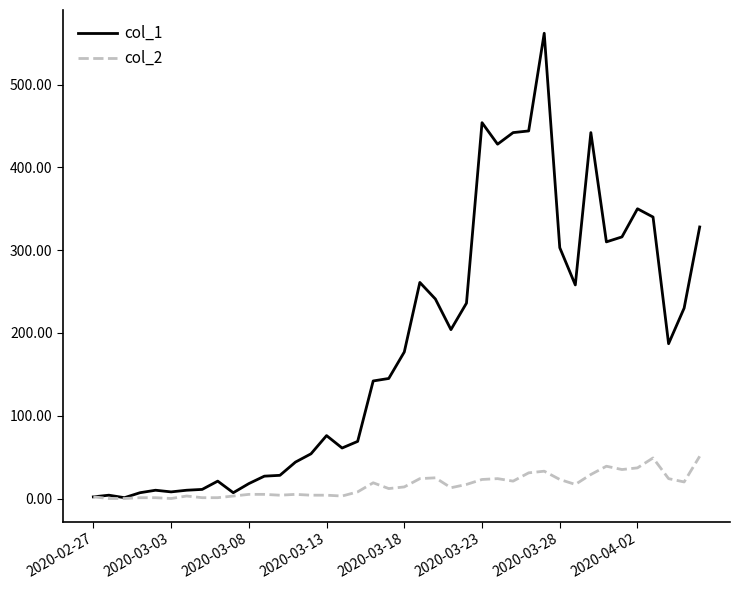

Rank the series by their average value, from highest to lowest.

col_1, col_2